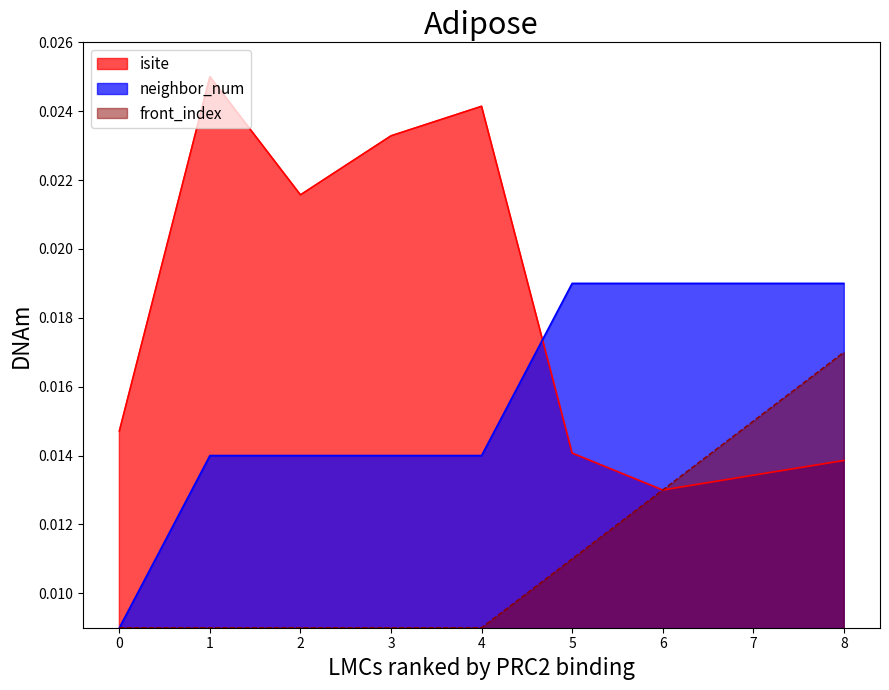

True or false: front_index has a value of 0.0 at 1.

False